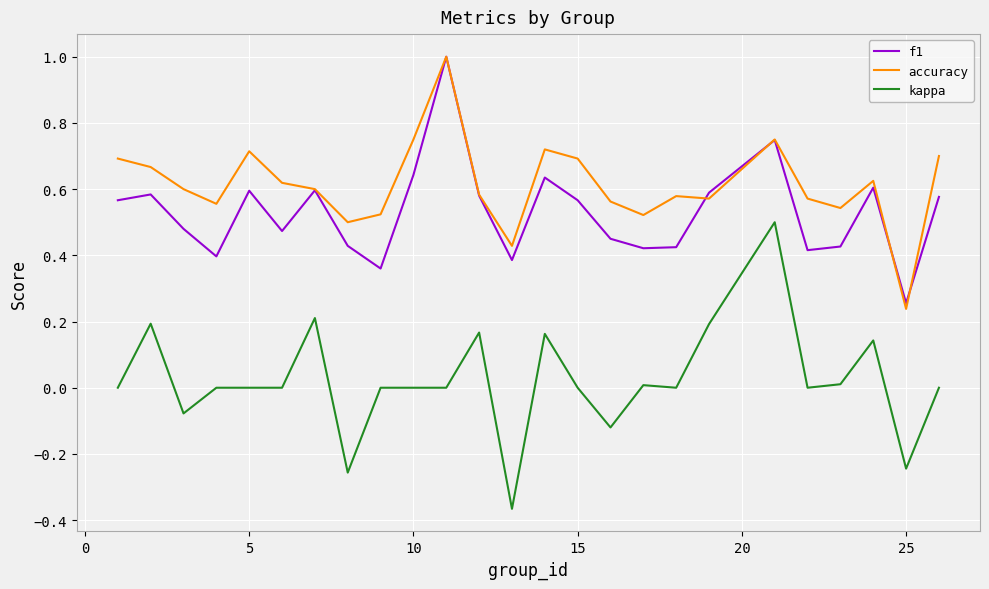

What is the highest value of the accuracy series?

1.0